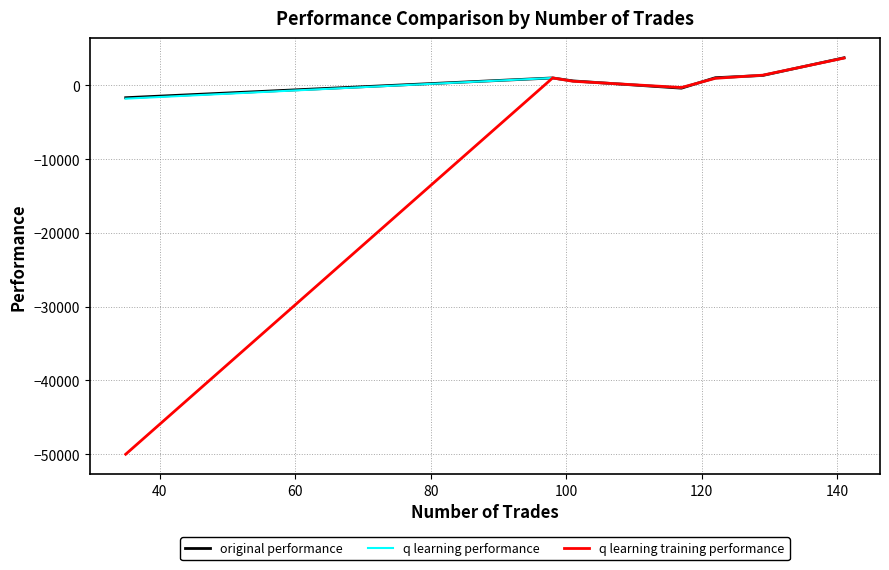

Which series has the widest spread of values?

q learning training performance